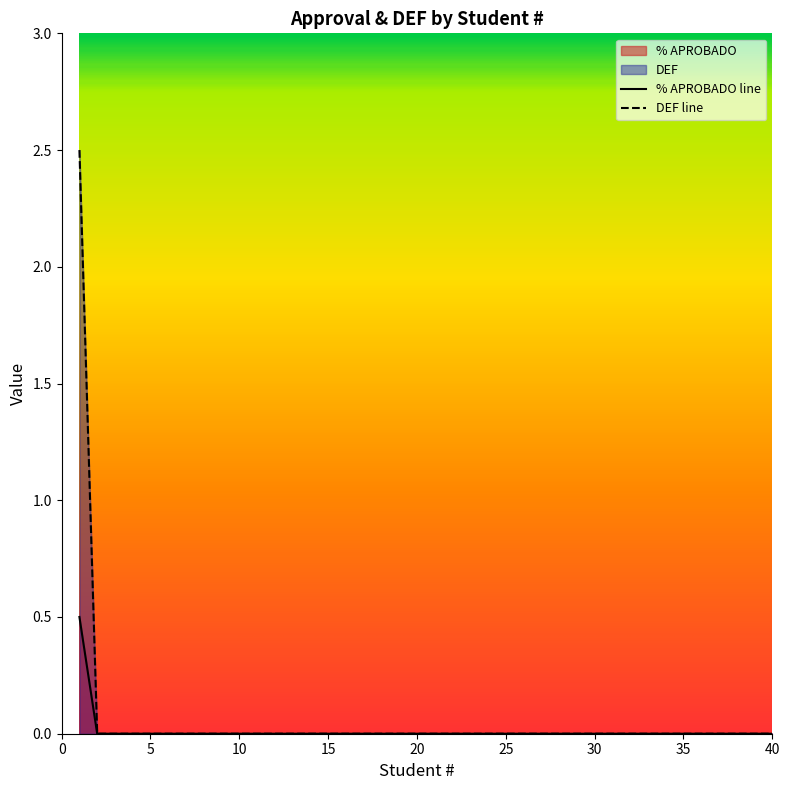

The value of DEF at 11 is 0.9. True or false?

False